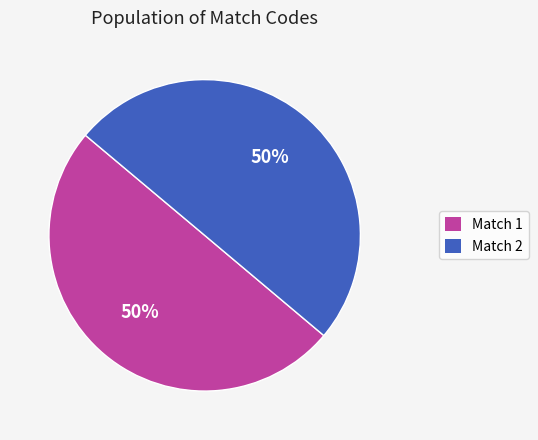

What is the ratio of the value at Match 2 to the value at Match 1?

1.0